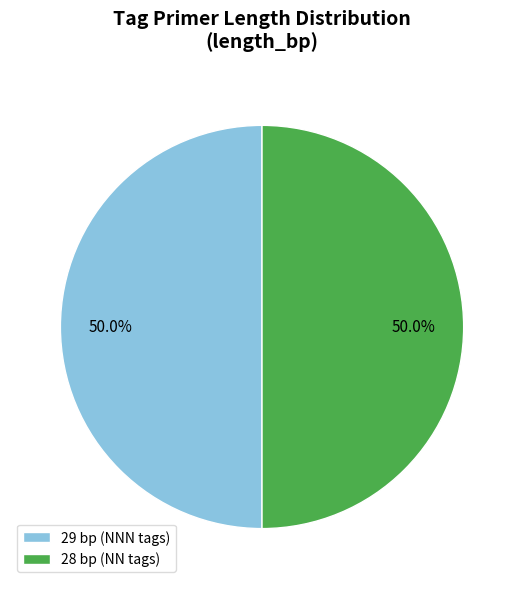

How much of the chart is everything except 29 bp (NNN tags)?

50.0%